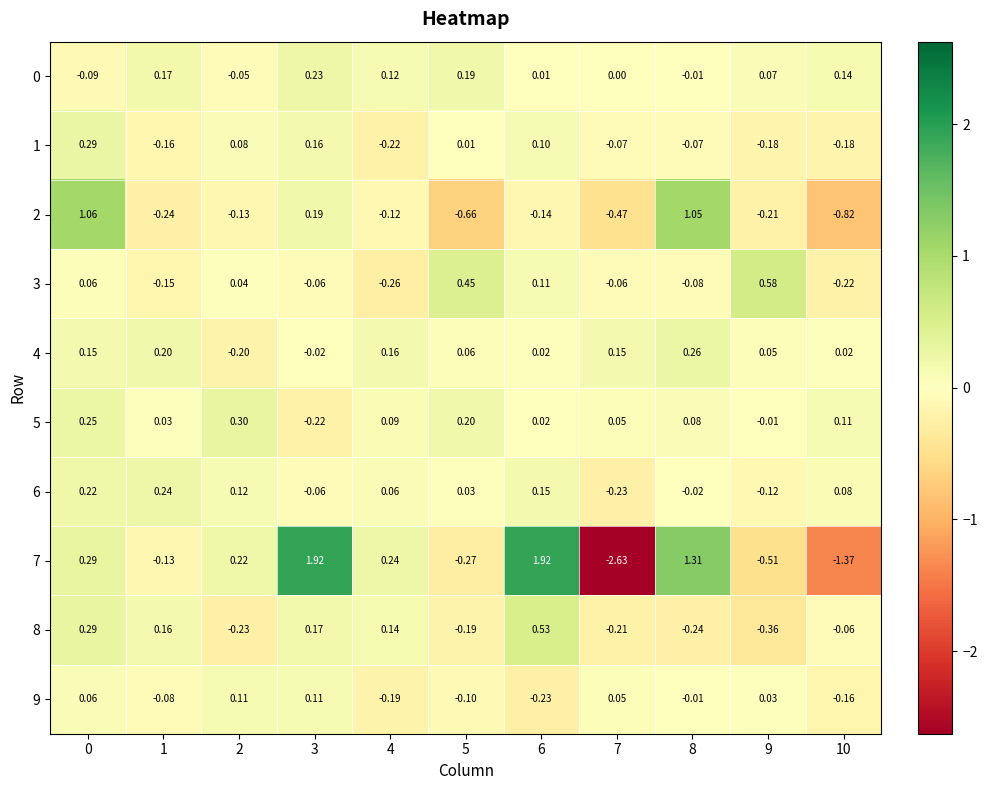

How many data points does each series have?

11